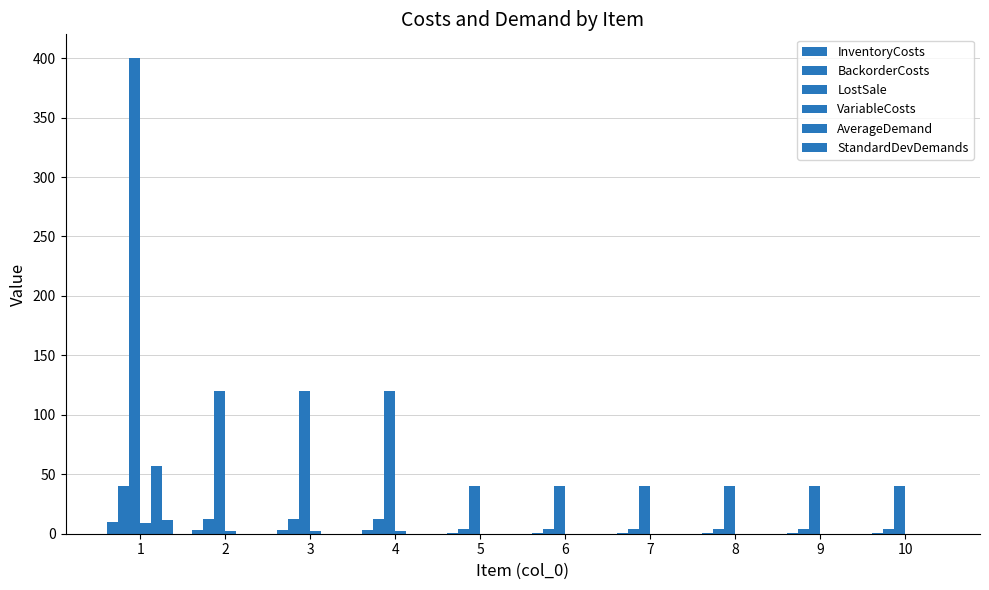

Does the chart contain stacked bars?

No